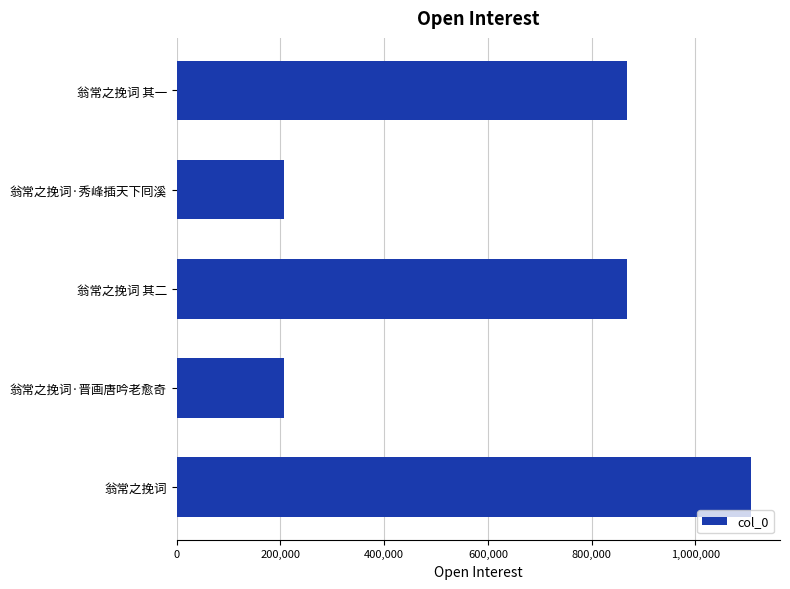

How many series are shown in this chart?

1